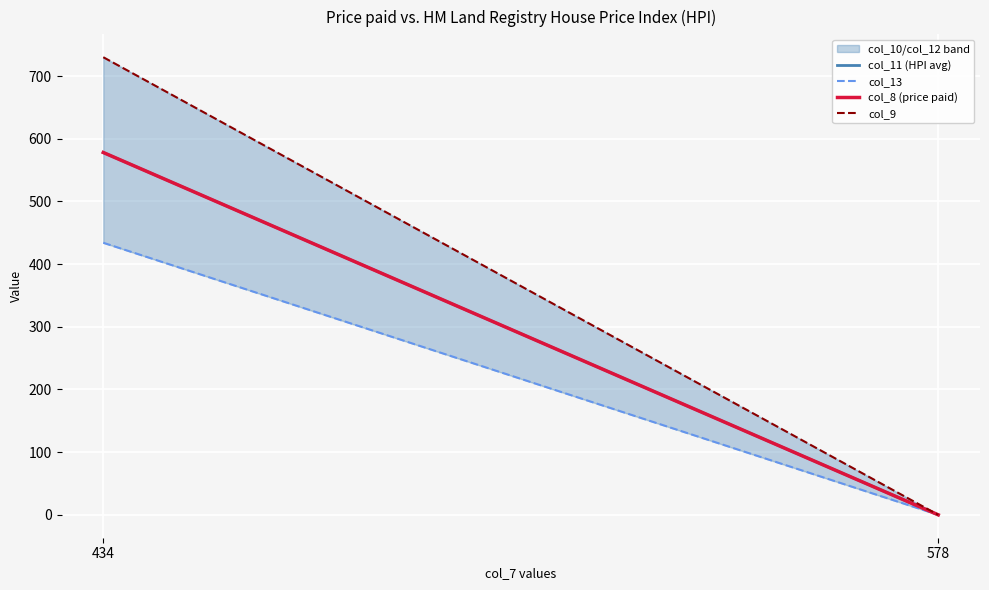

Rank the categories by col_9 value from highest to lowest.

434, 578